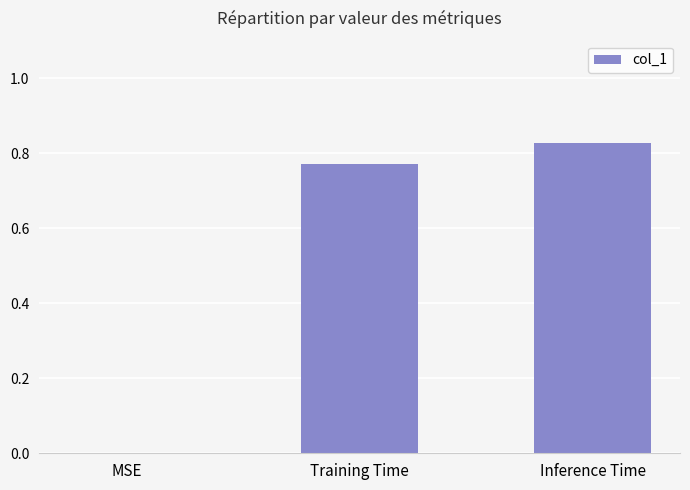

The chart shows a value of -0.3 at MSE. True or false?

False